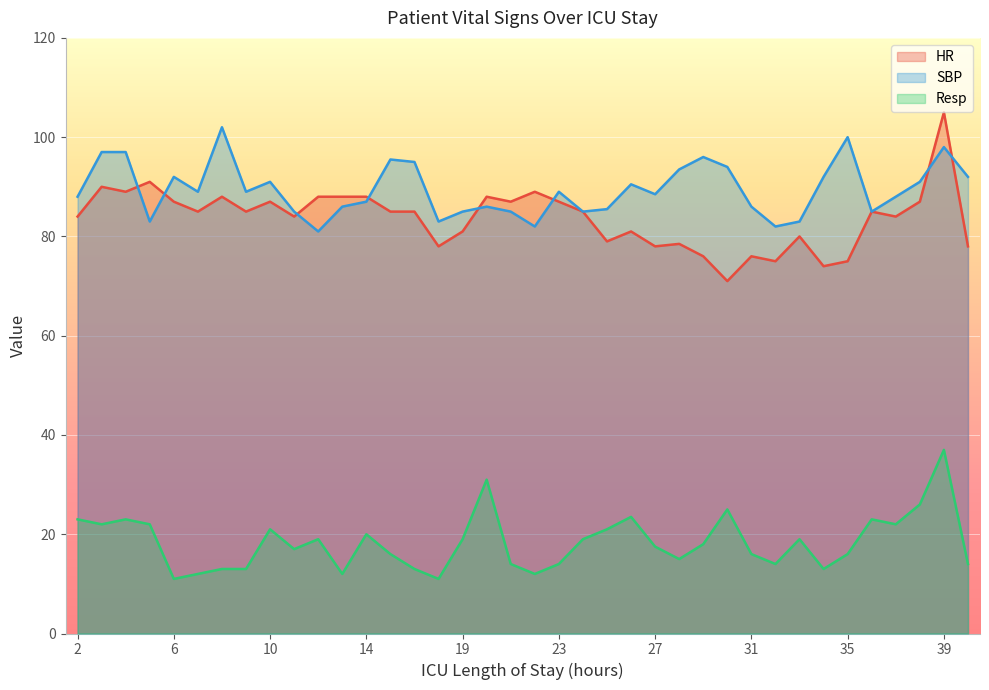

Where does the HR series first go above 85?

3